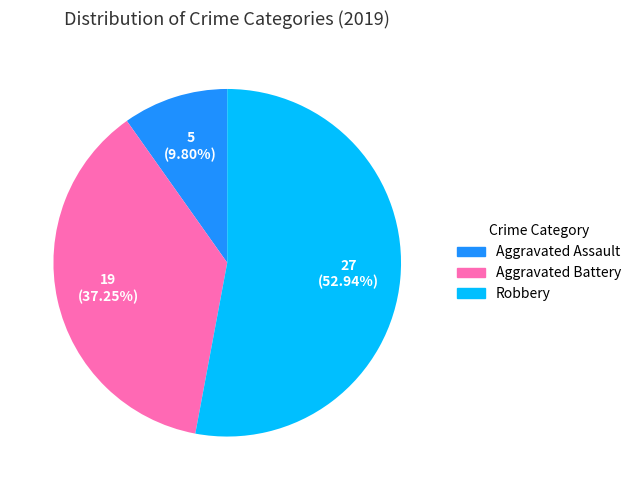

Does Aggravated Assault represent more than half of the total?

No